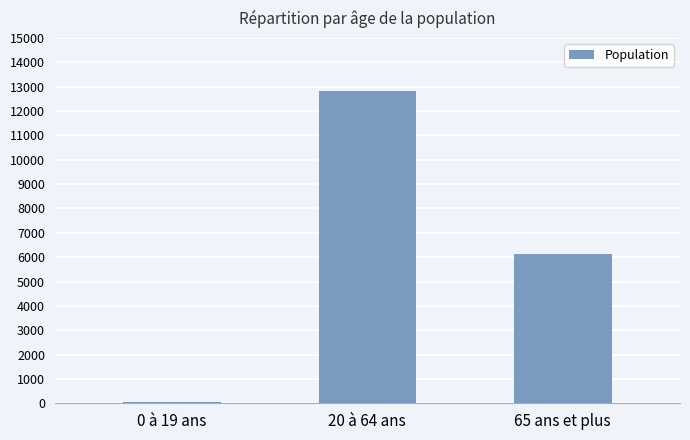

At which label does the data first exceed 6121?

20 à 64 ans